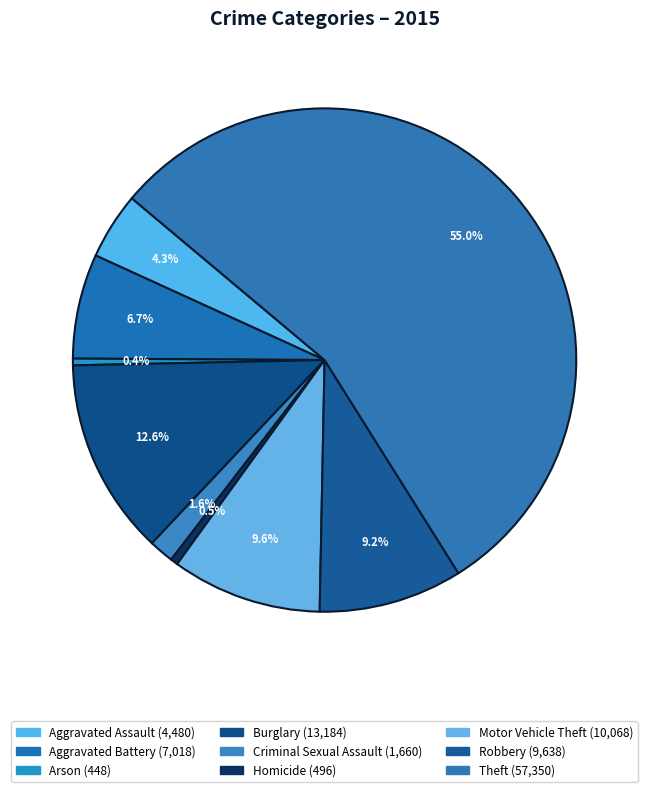

How many slices are in this pie chart?

9